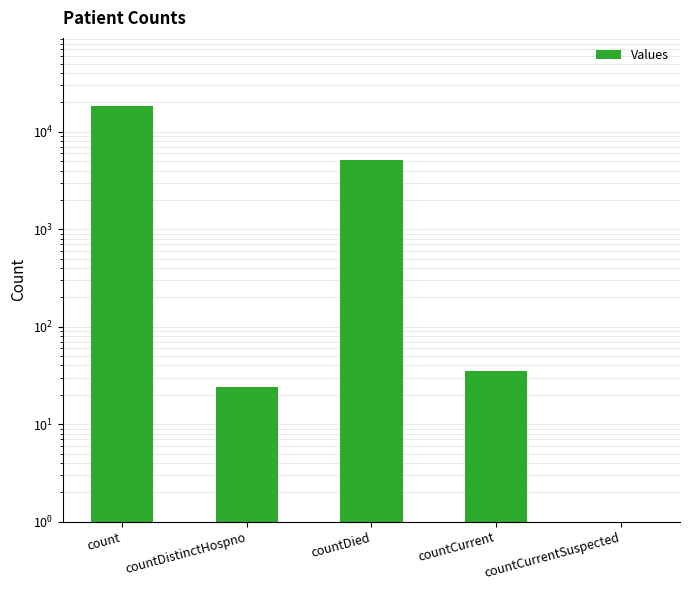

What is the change in value from count to countCurrentSuspected?

-18352